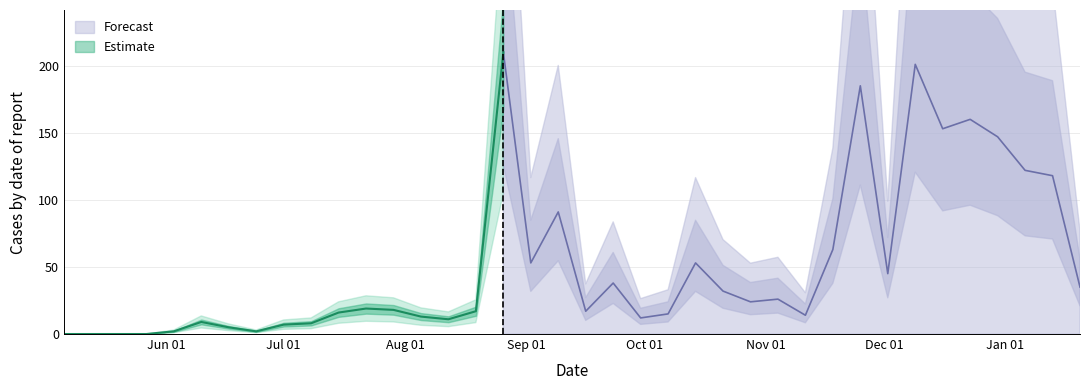

What is the difference between the maximum and minimum values?

210